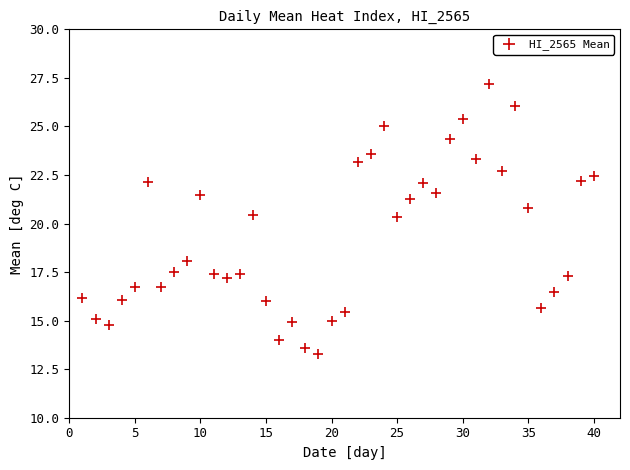

What is the range of Y values (max minus min)?

13.9